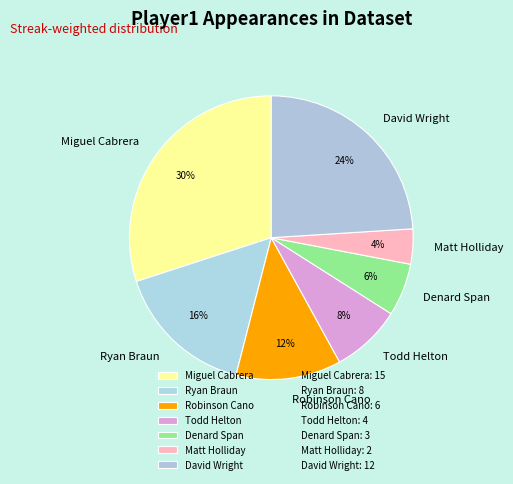

The Todd Helton slice represents 1% of the pie. True or false?

False